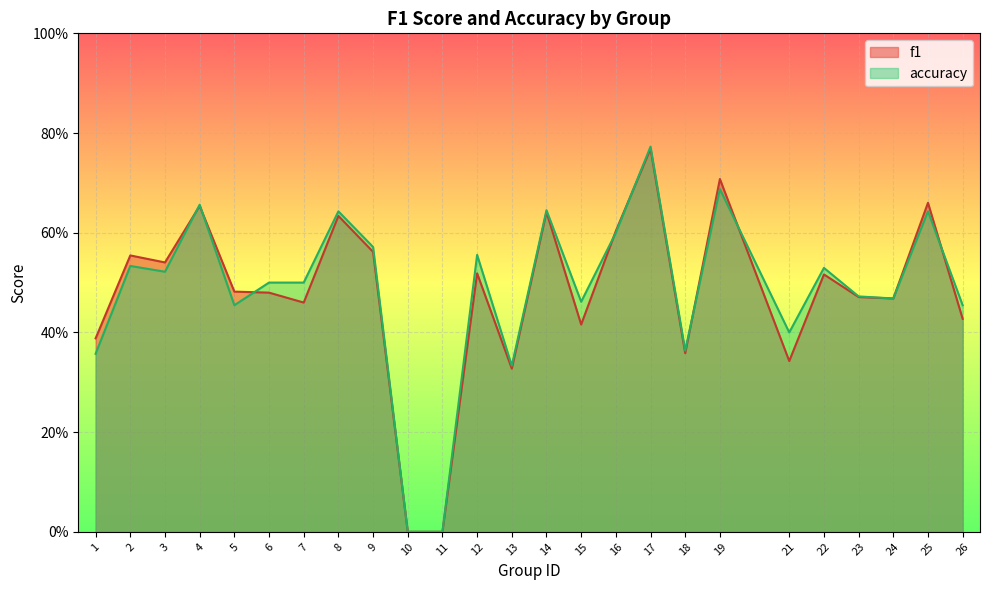

The accuracy series shows 0.1 at 16. True or false?

False